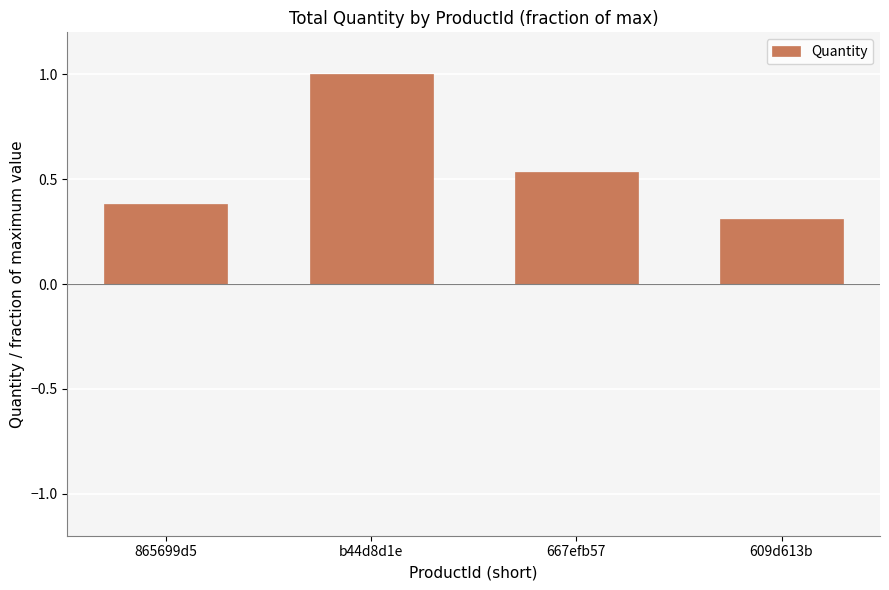

Does the chart contain any negative values?

No